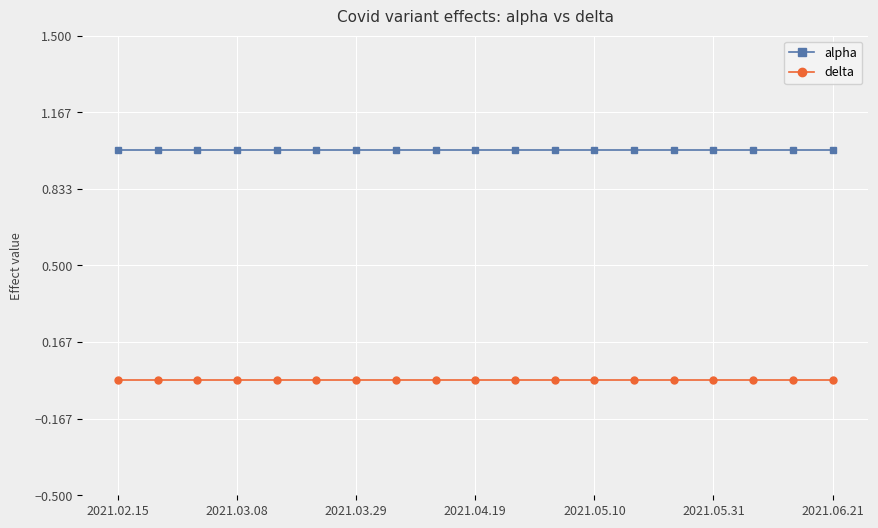

Reading left to right, extract all data points from this chart.

alpha: 1	1	1	1	1	1	1	1	1	1	1	1	1	1	1	1	1	1	1
delta: 0	0	0	0	0	0	0	0	0	0	0	0	0	0	0	0	0	0	0